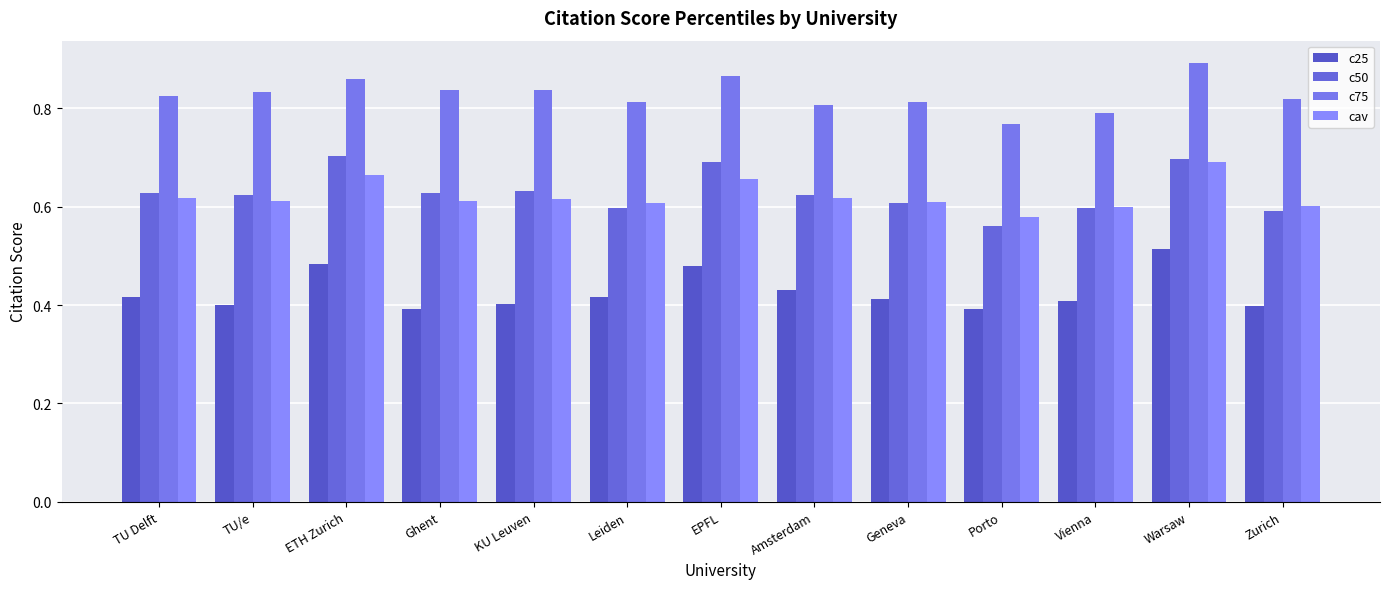

Is the value of c25 at Leiden greater than the value of cav at Geneva?

No